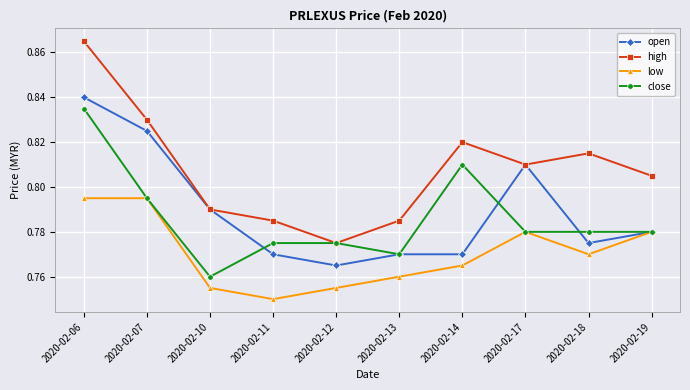

Which series has the widest spread of values?

high